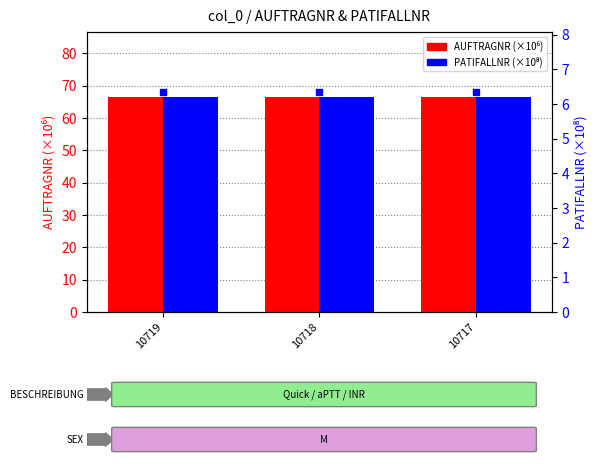

Which series contains the lowest Y value?

PATIFALLNR (×10⁸)